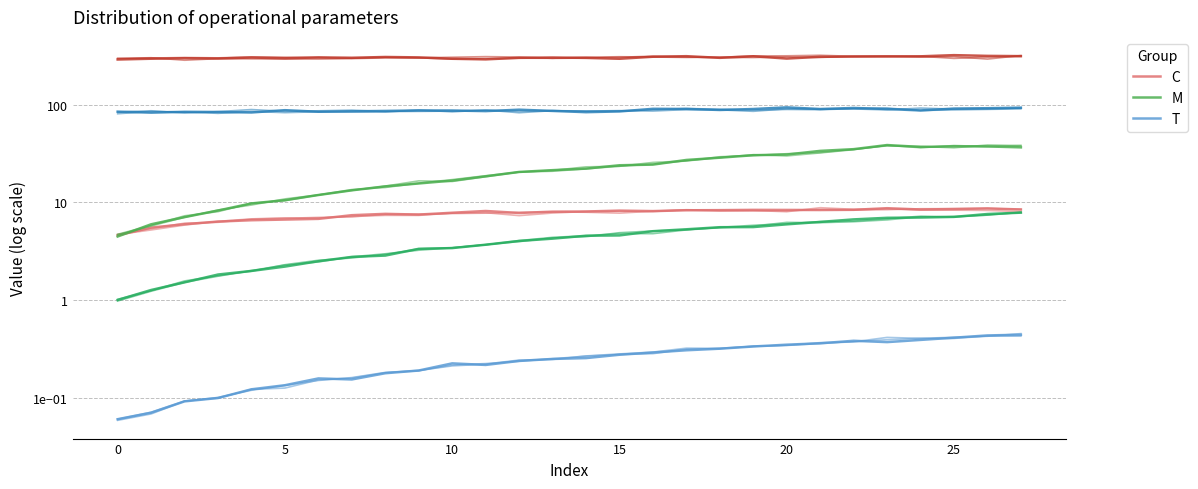

Is this an area chart (filled region under the line)?

No